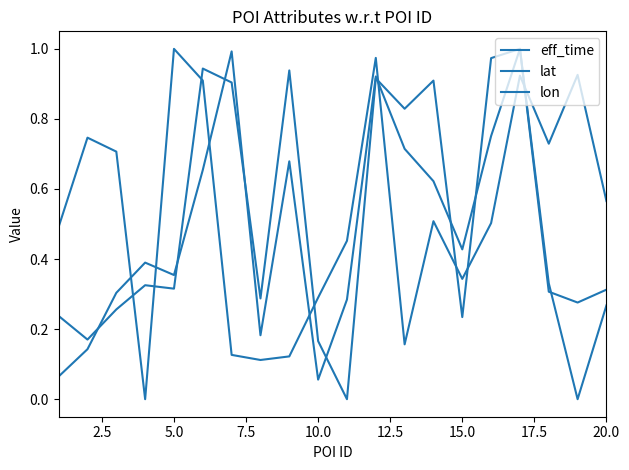

How many lines are shown in the chart?

3